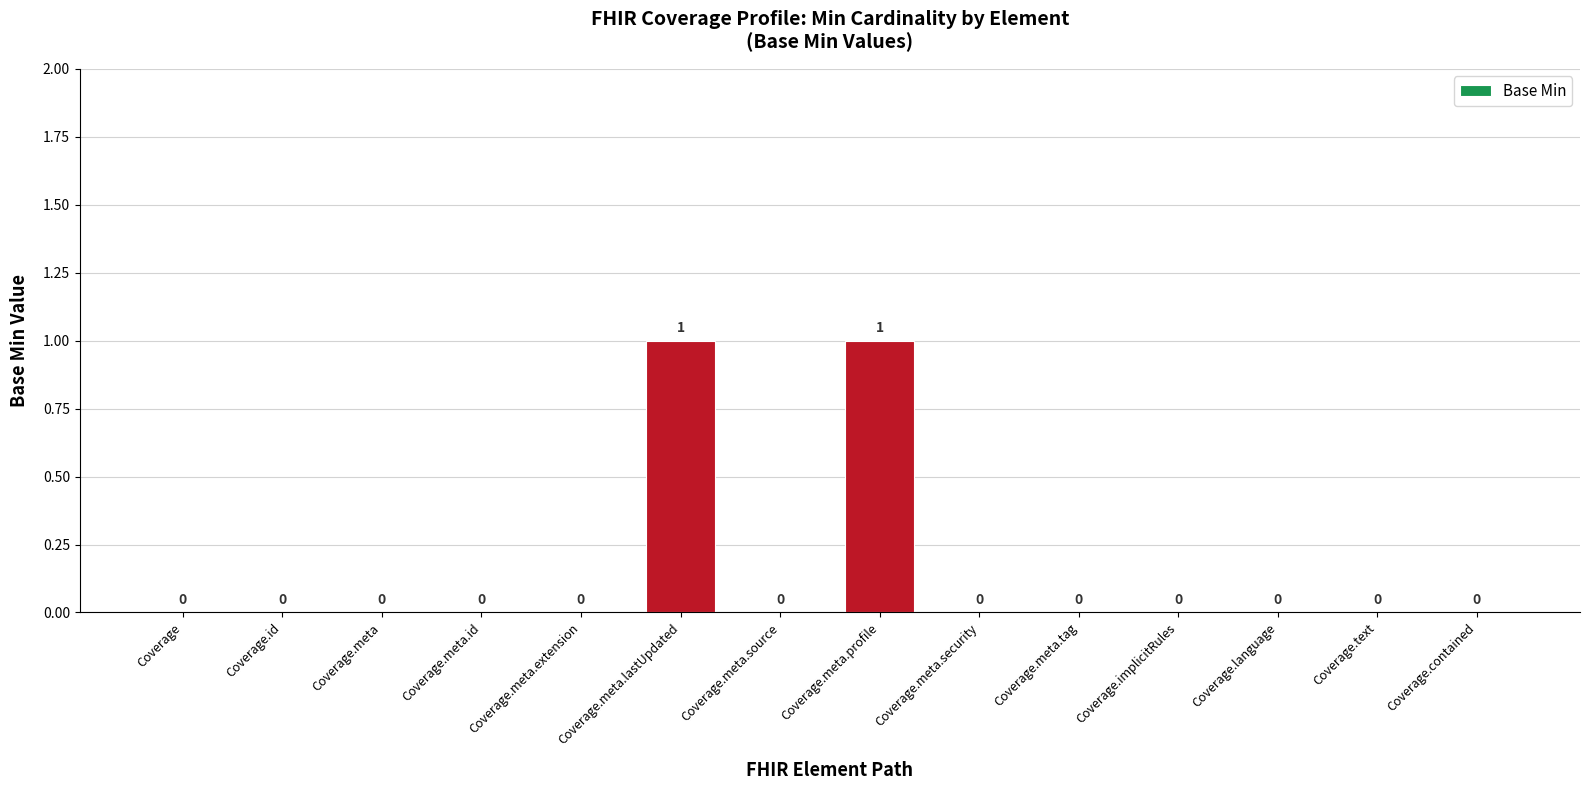

What is the change in value from Coverage.meta.source to Coverage.meta.profile?

+1